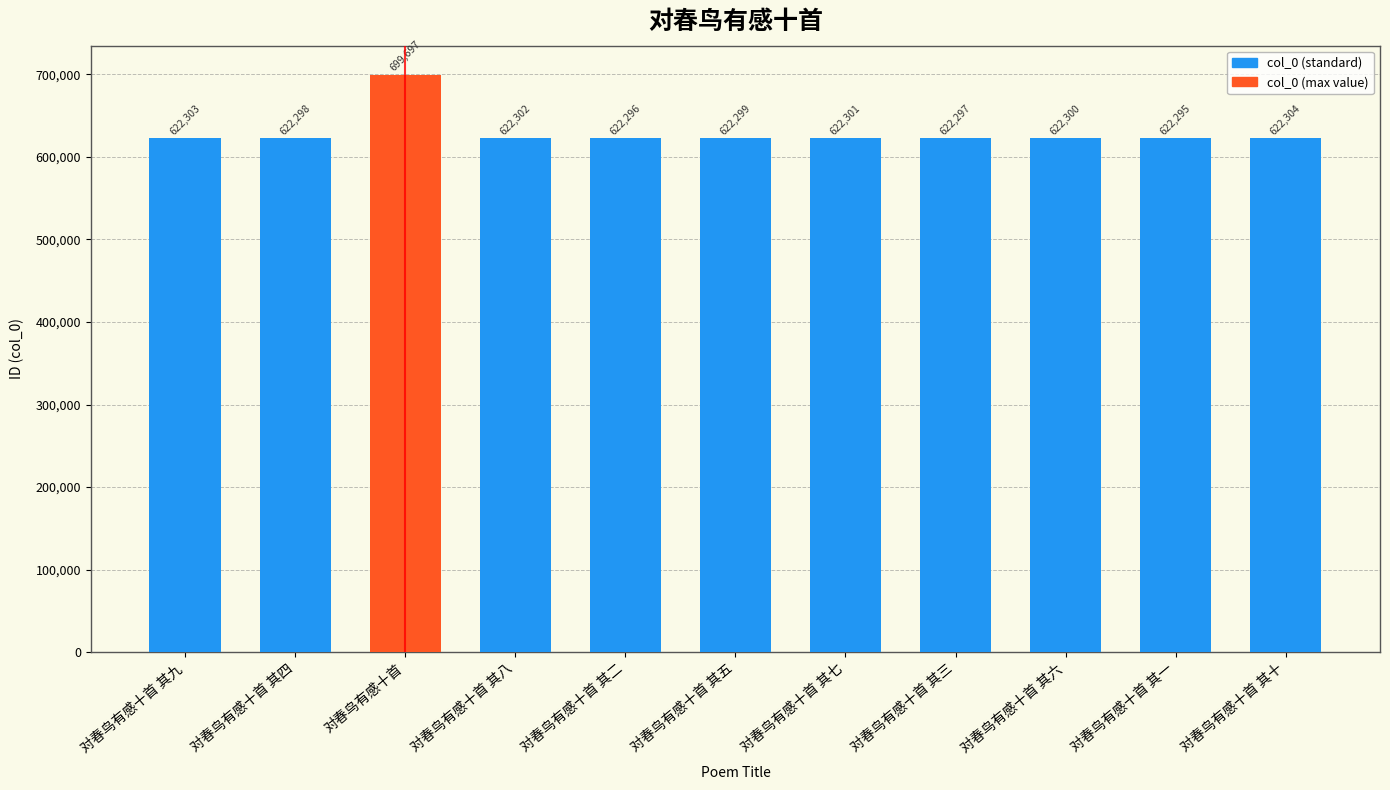

Is it true that the value at 对春鸟有感十首 其二 is 622296?

True